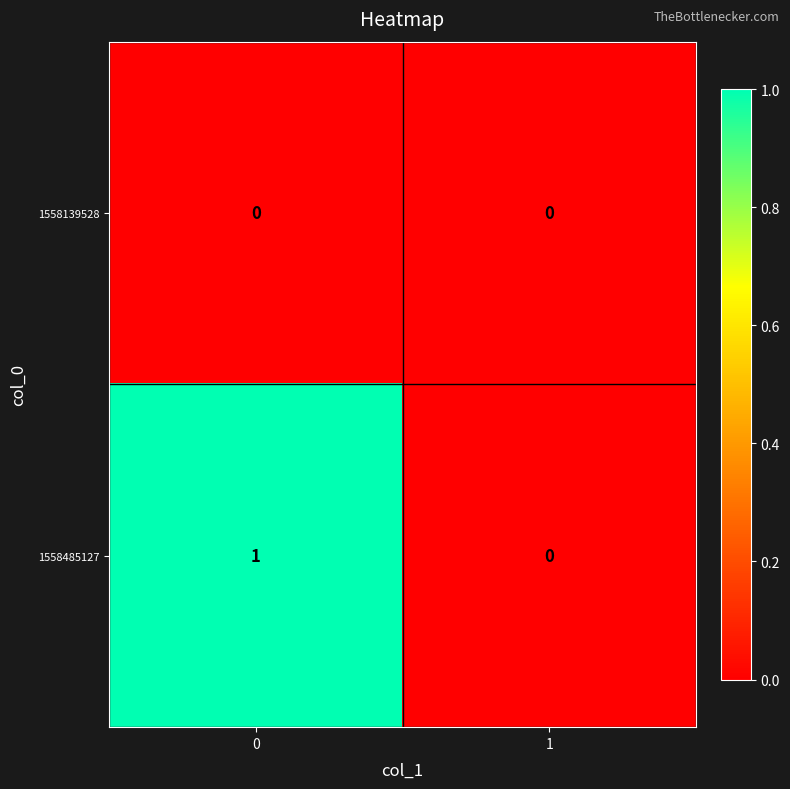

Between 0 and 1, which series saw the biggest shift?

1558485127